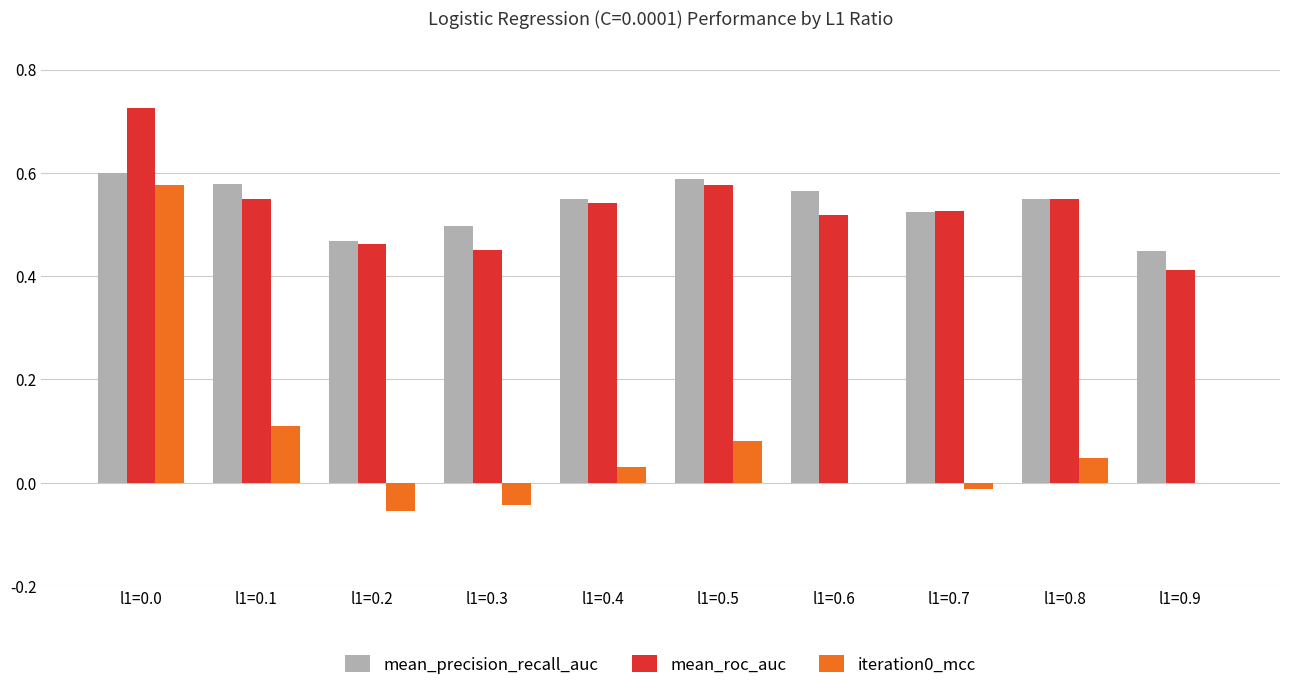

What is the total value across all series at l1=0.9?

0.9